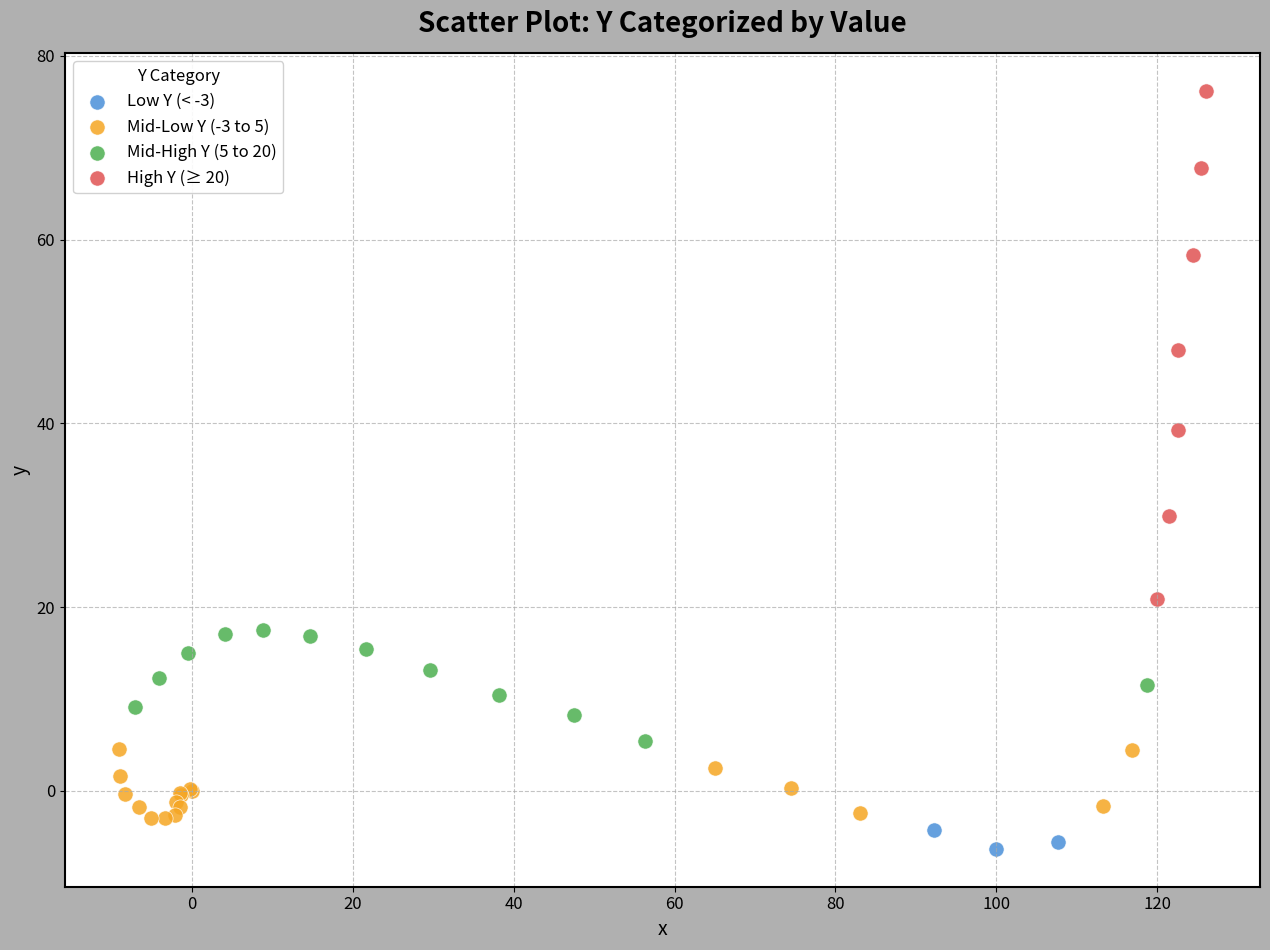

Which series contains the lowest Y value?

Low Y (< -3)